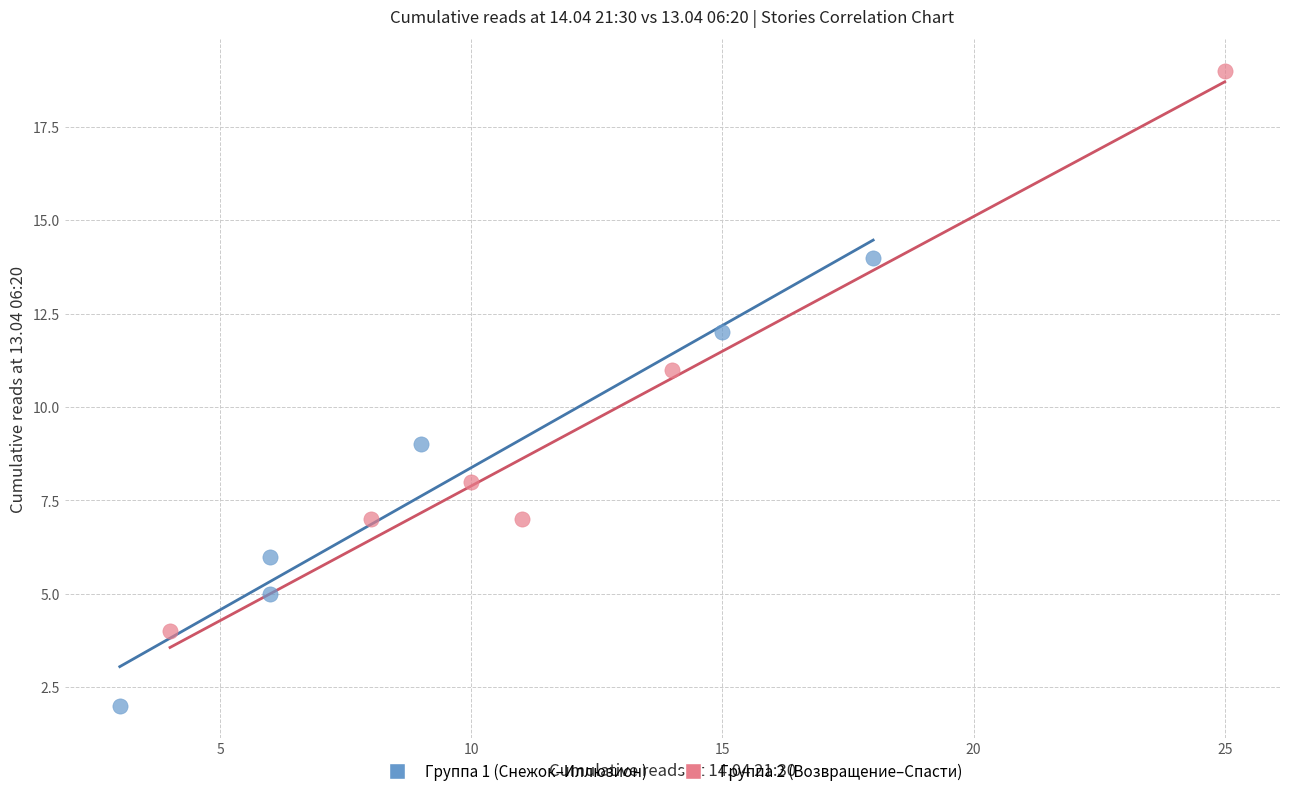

What are all the series names shown in the legend?

Группа 1 (Снежок–Иллюзион), Группа 2 (Возвращение–Спасти)